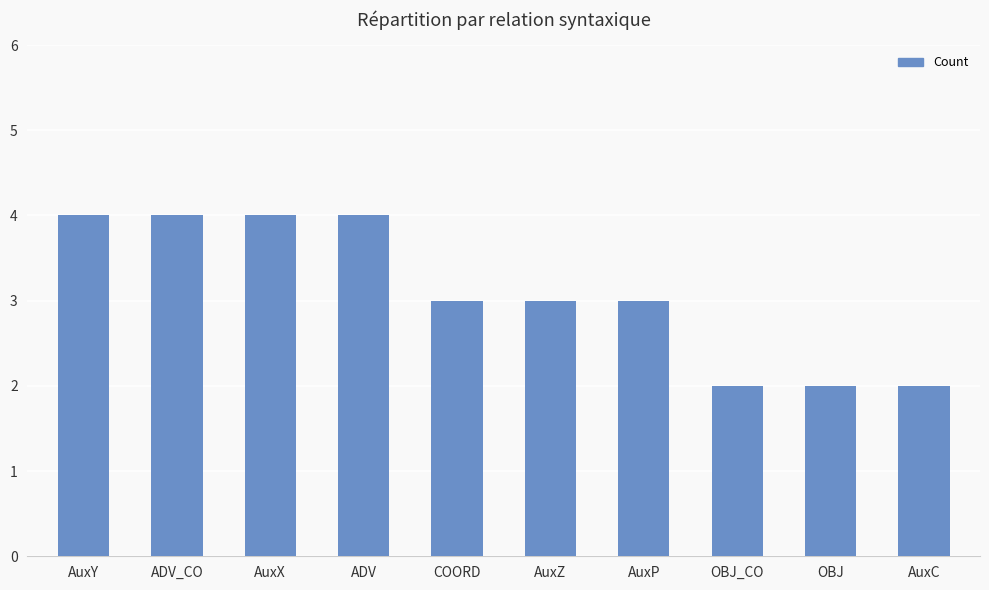

Are the bars horizontal?

No